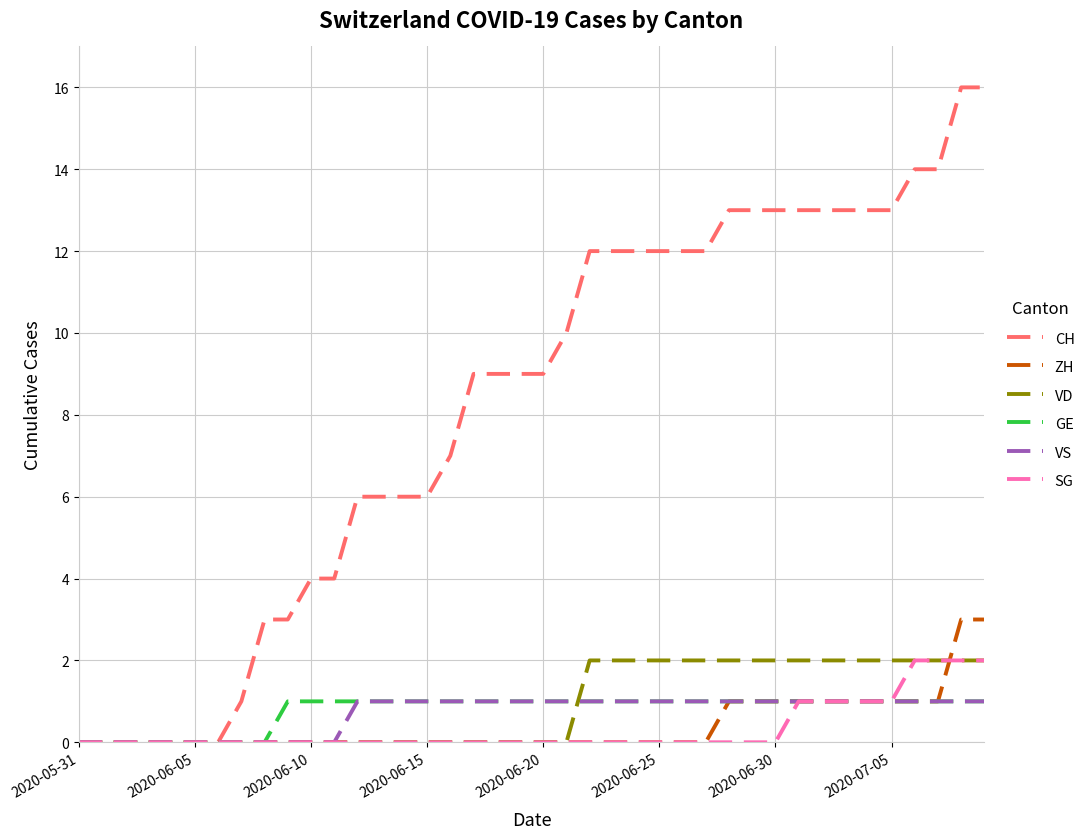

Which series has the widest spread of values?

CH